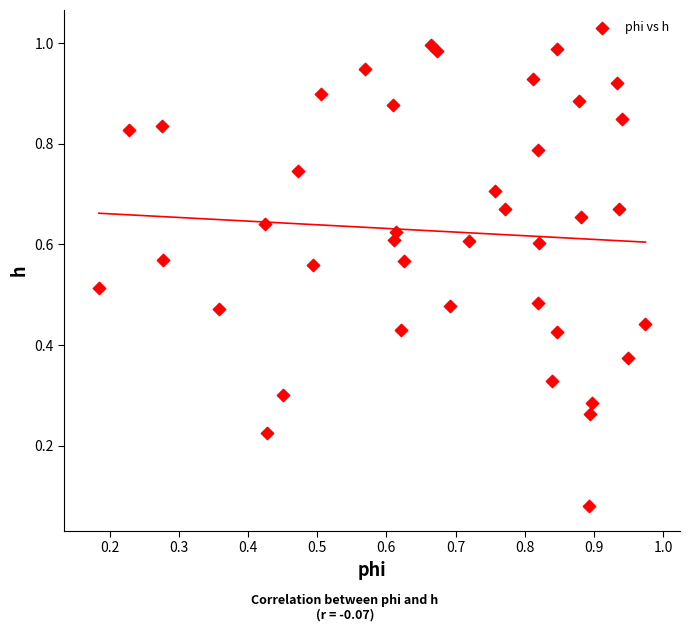

How many points are shown in the scatter plot?

40